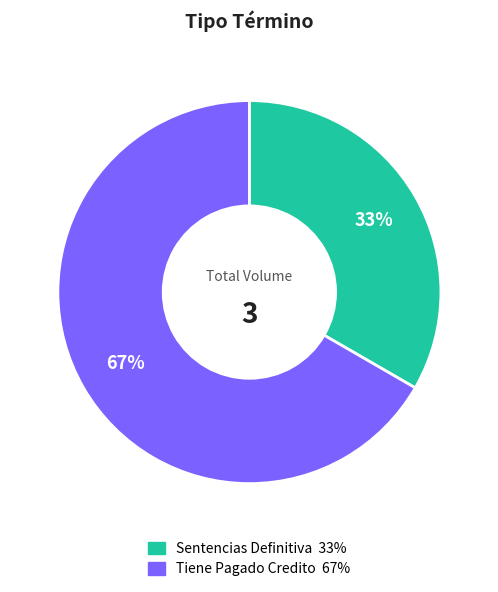

The Tiene Pagado Credito slice represents 61% of the pie. True or false?

False